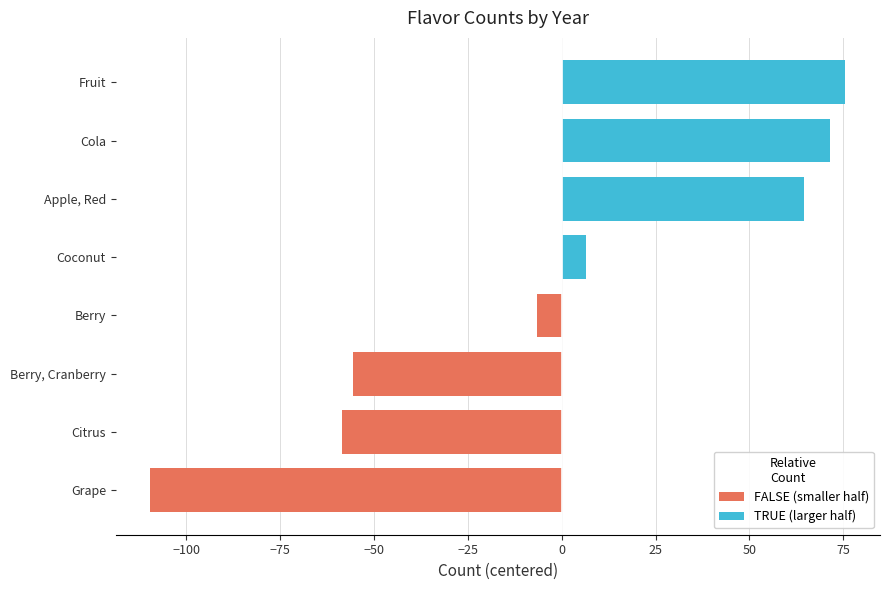

What is the difference between the maximum and minimum values in the FALSE (smaller half) series?

109.5